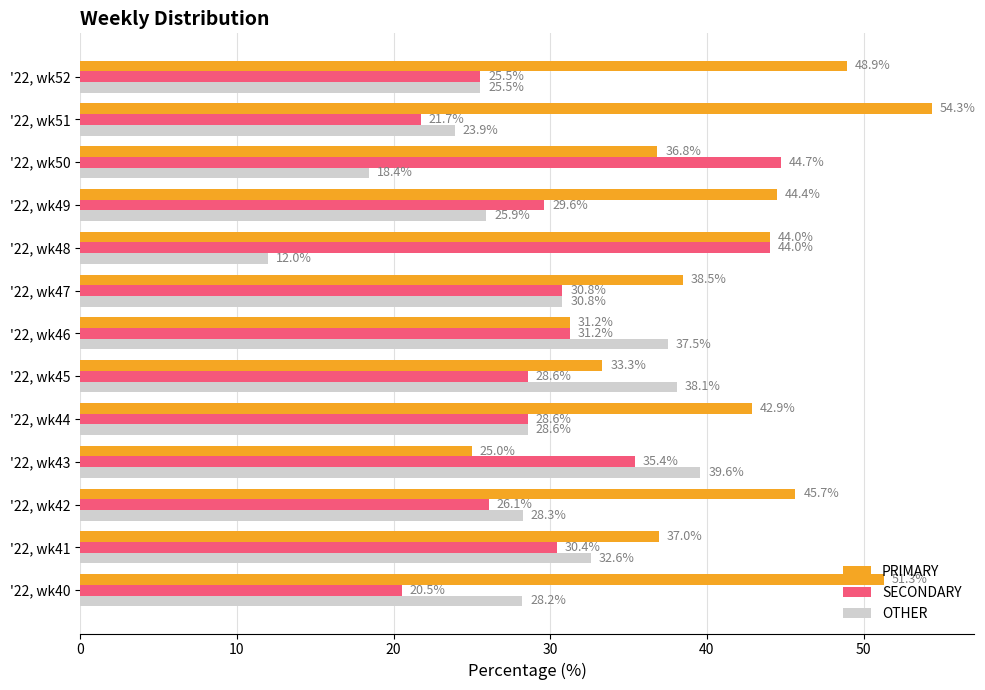

Read the OTHER value at '22, wk40.

28.2